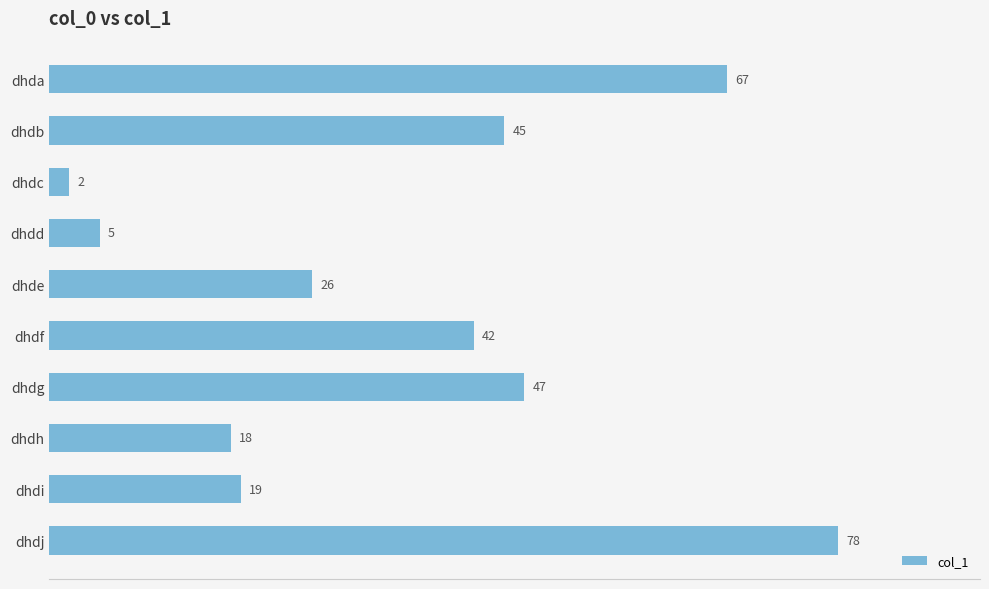

Reading bottom to top, what are all the values shown in this chart?

78	19	18	47	42	26	5	2	45	67